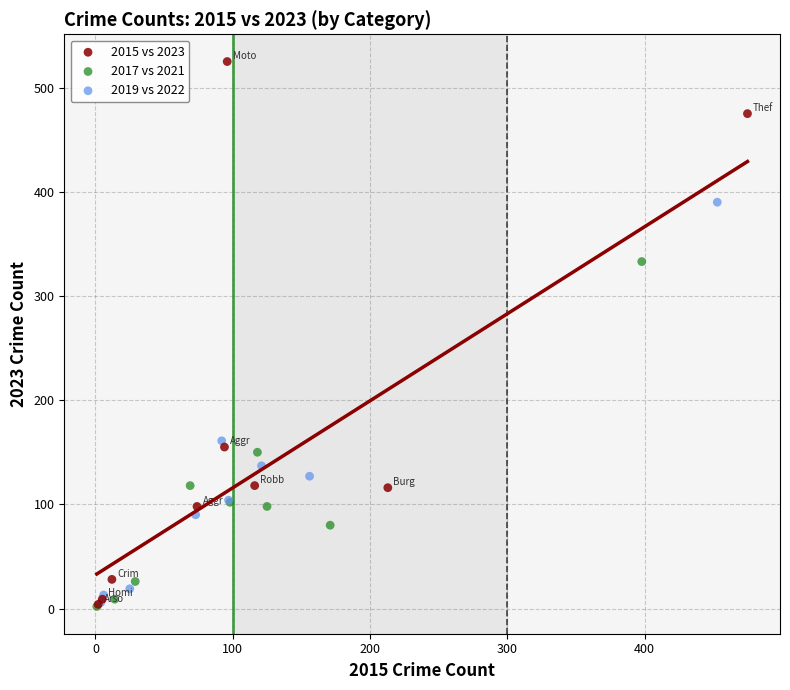

Which series contains the highest Y value?

2015 vs 2023